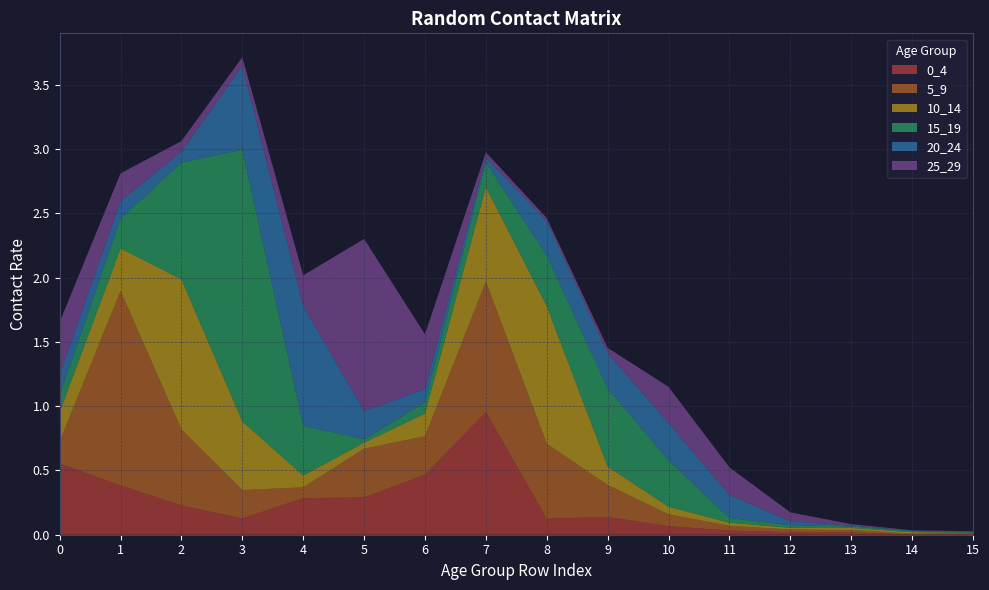

Reading left to right, list all the values displayed in this chart.

0_4: 0=0.6	1=0.4	2=0.2	3=0.1	4=0.3	5=0.3	6=0.5	7=1.0	8=0.1	9=0.1	10=0.1	11=0.0	12=0.0	13=0.0	14=0.0	15=0.0
5_9: 0=0.2	1=1.5	2=0.6	3=0.2	4=0.1	5=0.4	6=0.3	7=1.0	8=0.6	9=0.2	10=0.1	11=0.0	12=0.0	13=0.0	14=0.0	15=0.0
10_14: 0=0.2	1=0.3	2=1.2	3=0.5	4=0.1	5=0.0	6=0.2	7=0.7	8=1.1	9=0.1	10=0.1	11=0.0	12=0.0	13=0.0	14=0.0	15=0.0
15_19: 0=0.1	1=0.2	2=0.9	3=2.1	4=0.4	5=0.0	6=0.1	7=0.2	8=0.4	9=0.6	10=0.4	11=0.0	12=0.0	13=0.0	14=0.0	15=0.0
20_24: 0=0.2	1=0.1	2=0.1	3=0.7	4=0.9	5=0.2	6=0.1	7=0.0	8=0.3	9=0.3	10=0.3	11=0.2	12=0.0	13=0.0	14=0.0	15=0.0
25_29: 0=0.4	1=0.2	2=0.1	3=0.1	4=0.2	5=1.3	6=0.4	7=0.0	8=0.0	9=0.0	10=0.3	11=0.2	12=0.1	13=0.0	14=0.0	15=0.0